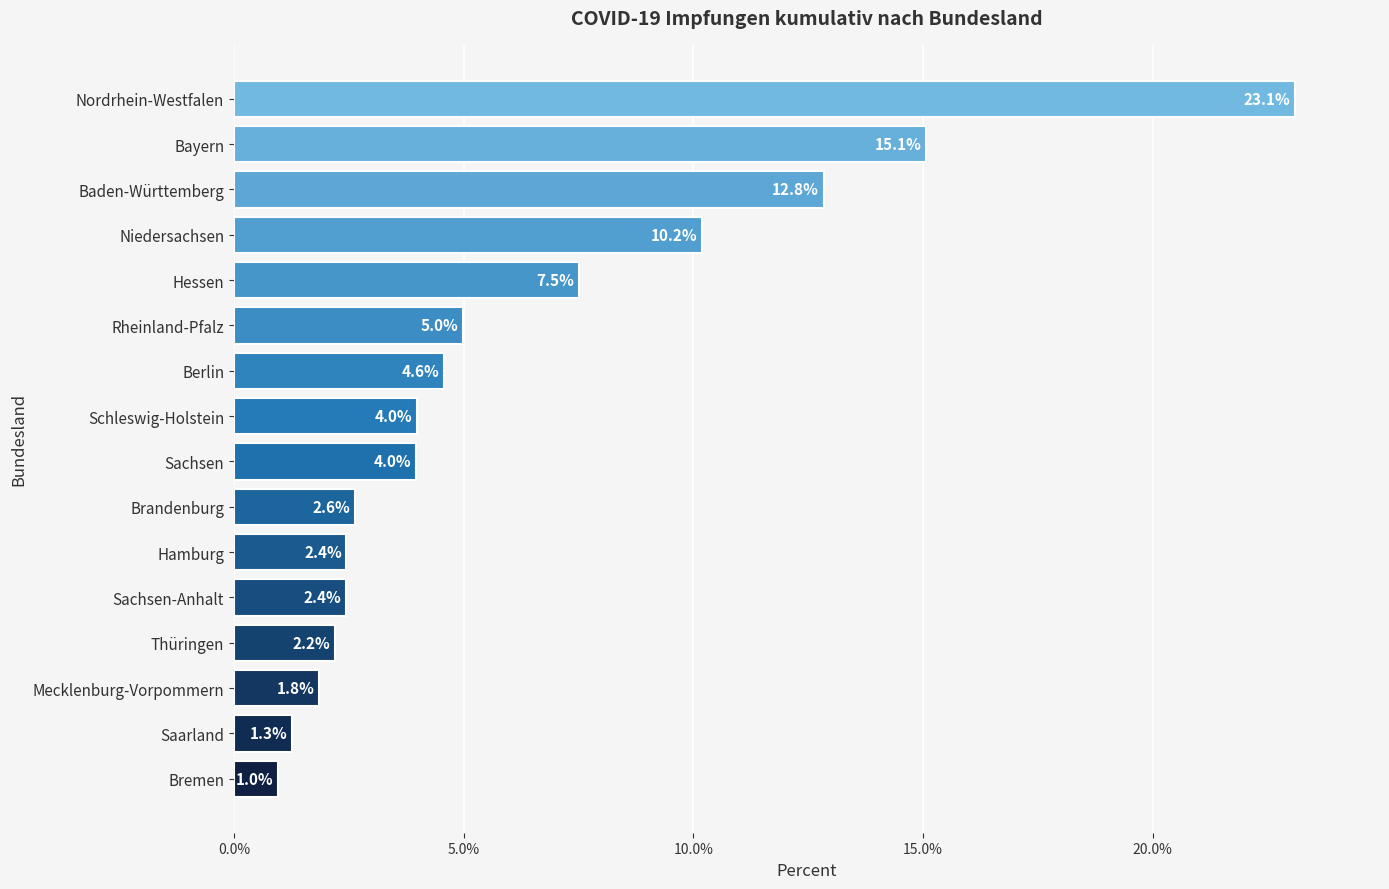

What value does the data have at Hessen?

7.5